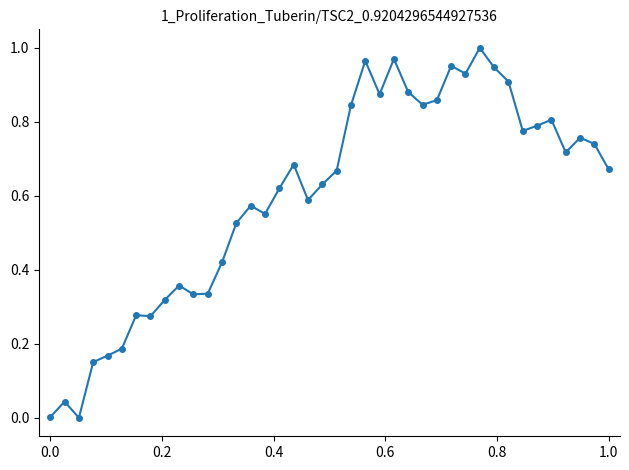

True or false: the data has more than 2 interior local peaks.

True